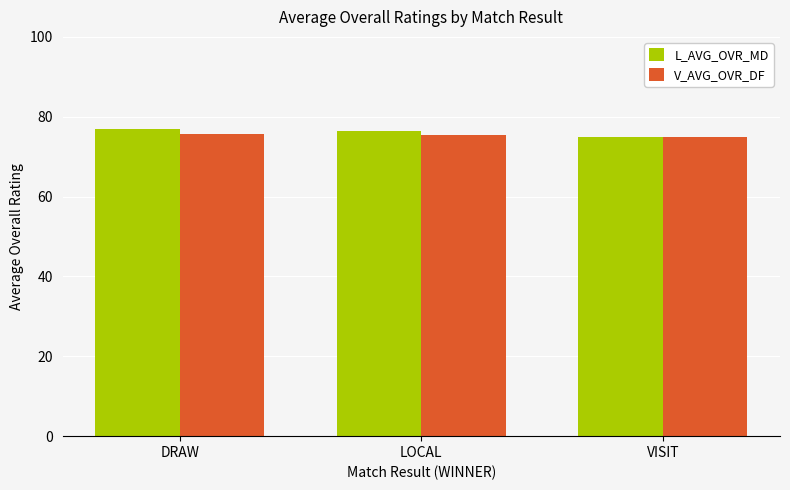

What is the lowest value of the V_AVG_OVR_DF series?

74.9